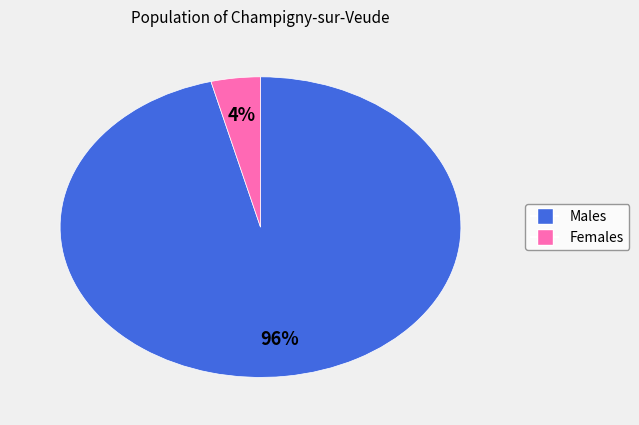

To the nearest percent, what is the difference between the largest and smallest slice percentages?

92%